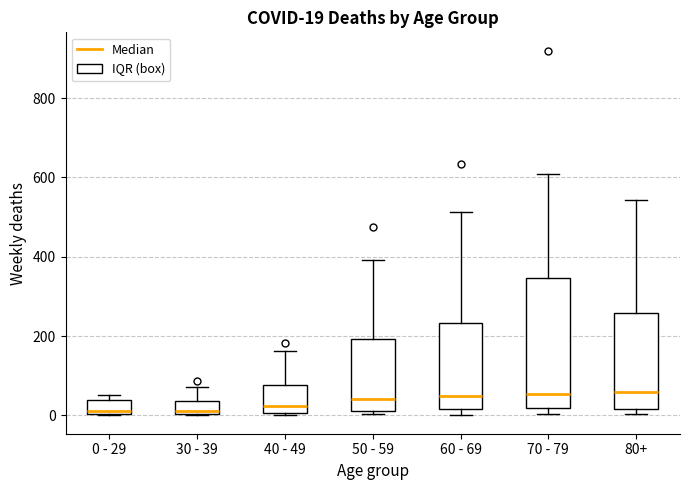

Comparing the boxes themselves (not the whiskers), which one is the tallest?

70 - 79